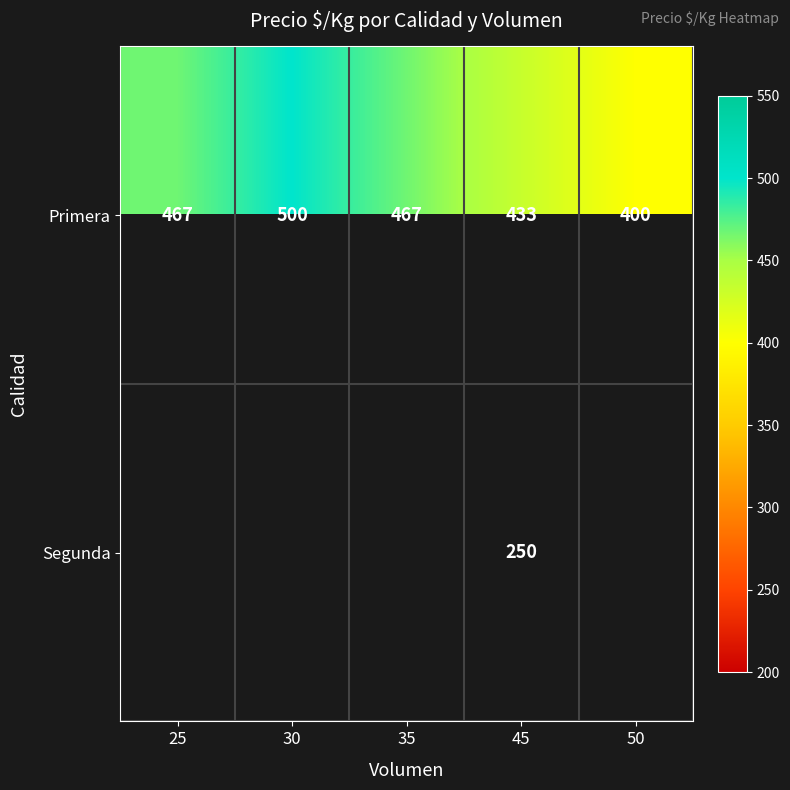

The value of Primera at 30 is 184.6. True or false?

False